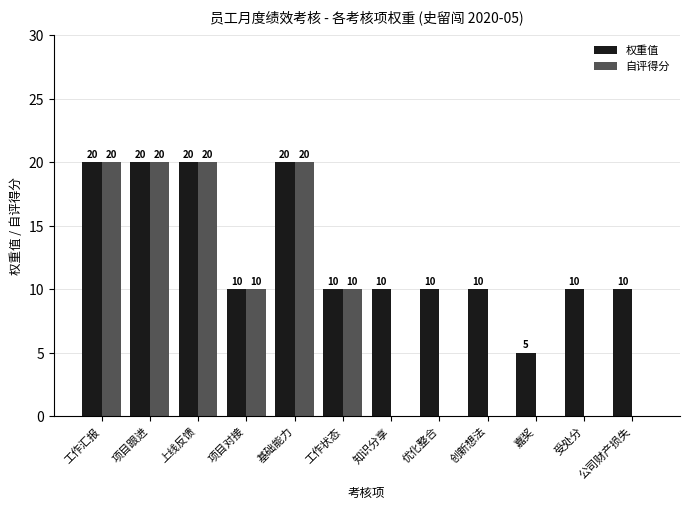

What is the greatest value displayed?

20